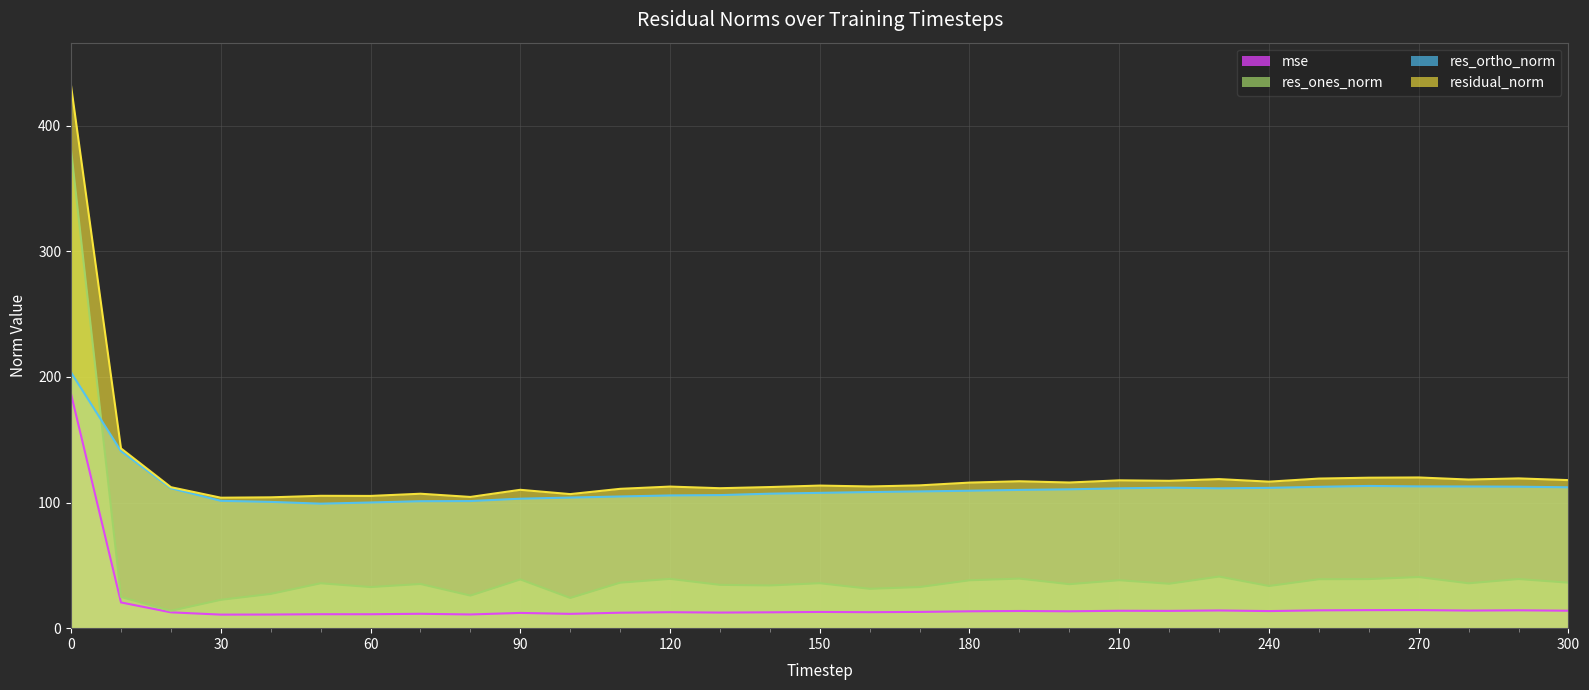

Between 260 and 250, which is larger?

260